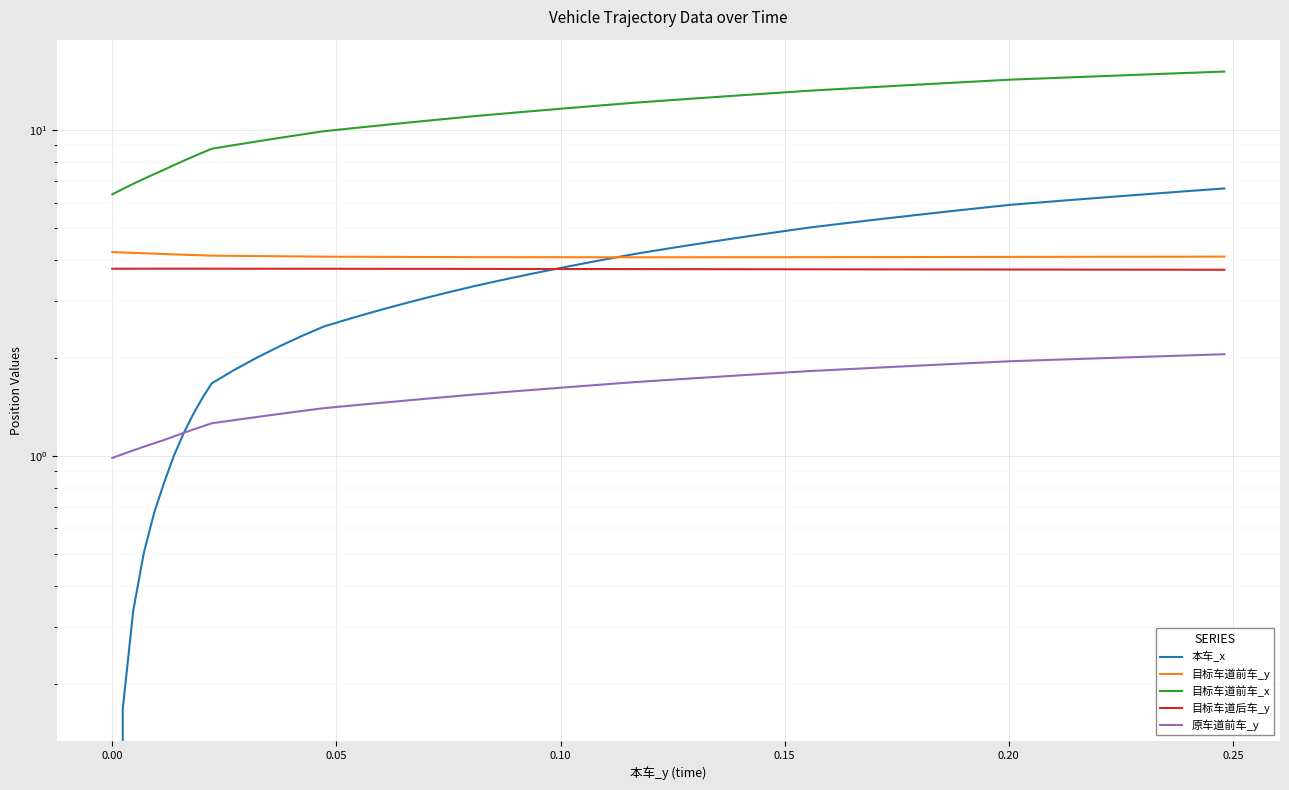

True or false: 目标车道前车_x and 目标车道前车_y intersect in this chart.

False